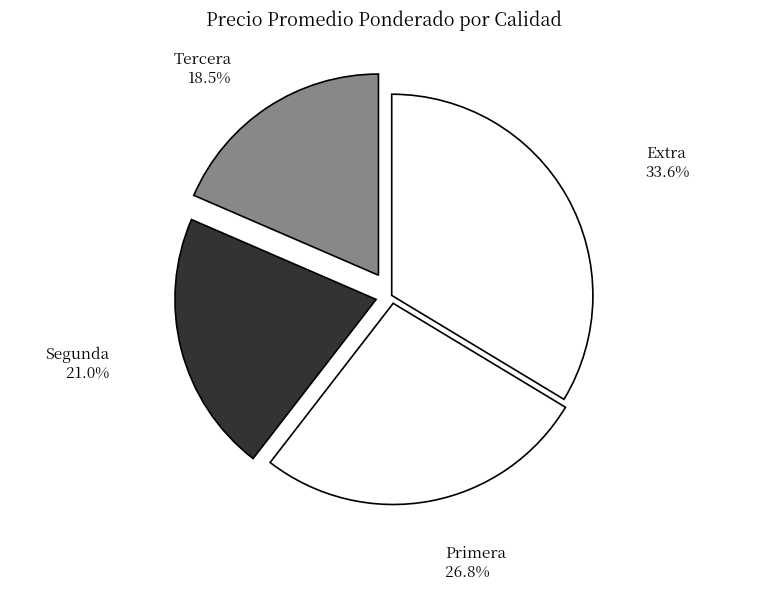

Is Segunda the majority of the pie?

No